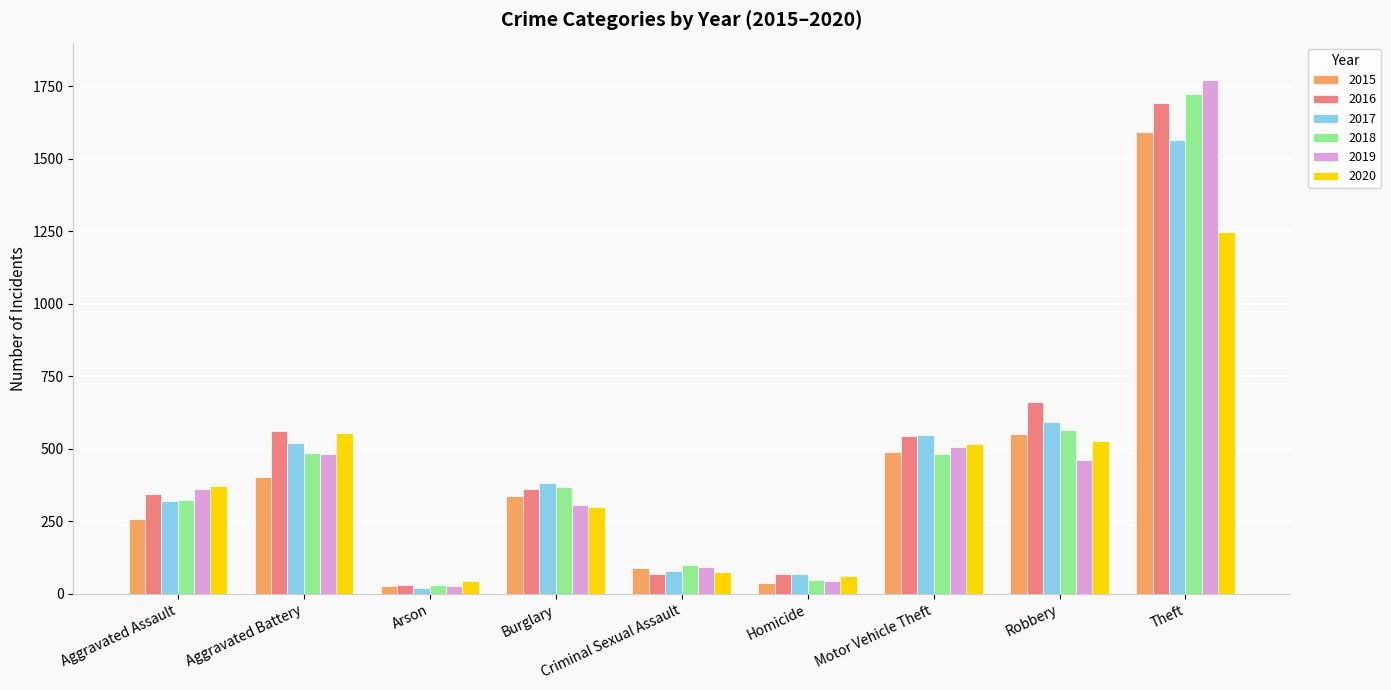

True or false: 2018 has a value of 290 at Aggravated Battery.

False